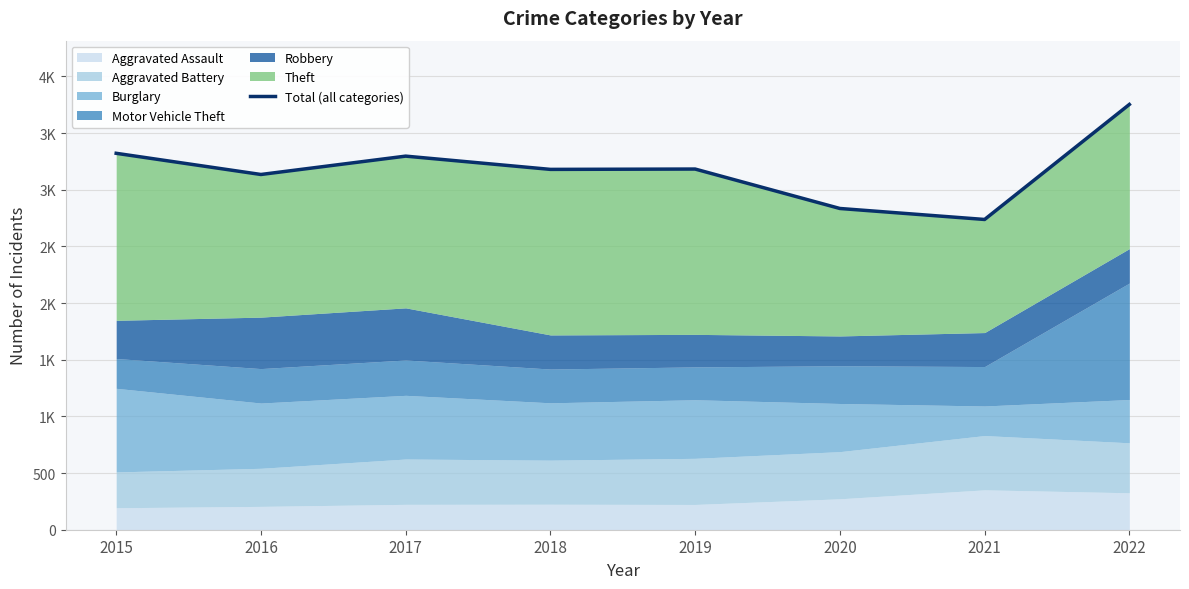

At which category does the data reach its first local peak?

2017